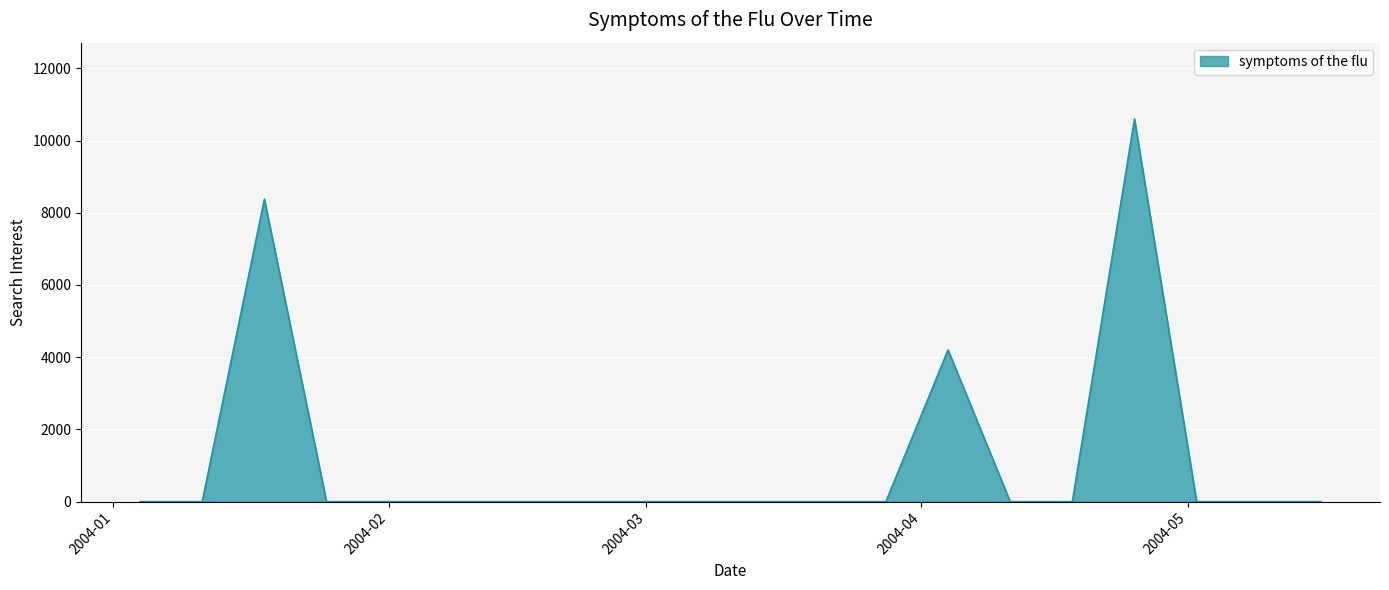

Reading right to left, extract all data points from this chart.

0.0	0.0	0.0	10591.1	0.0	0.0	4201.3	0.0	0.0	0.0	0.0	0.0	0.0	0.0	0.0	0.0	0.0	8376.2	0.0	0.0